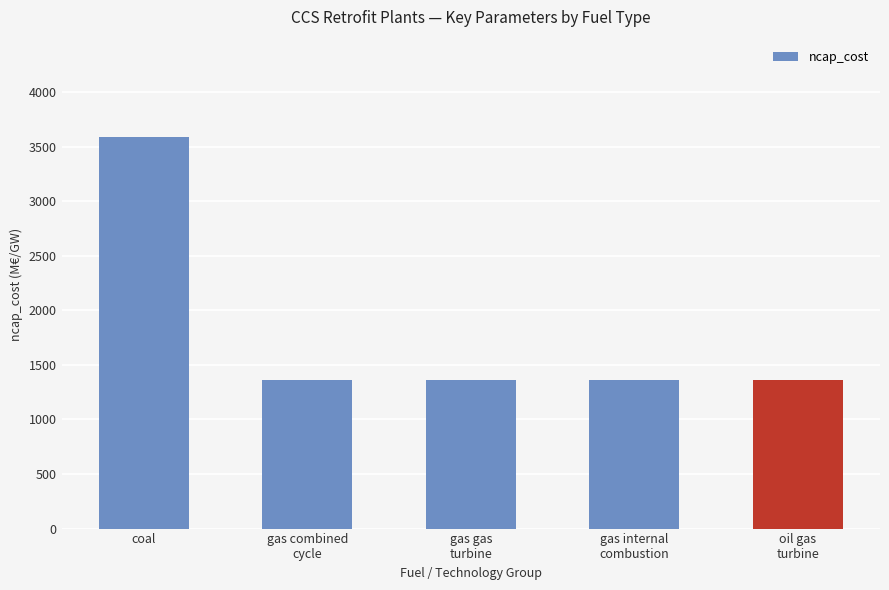

Reading left to right, transcribe all the data shown in this chart.

coal=3583	gas combined
cycle=1365	gas gas
turbine=1365	gas internal
combustion=1365	oil gas
turbine=1365